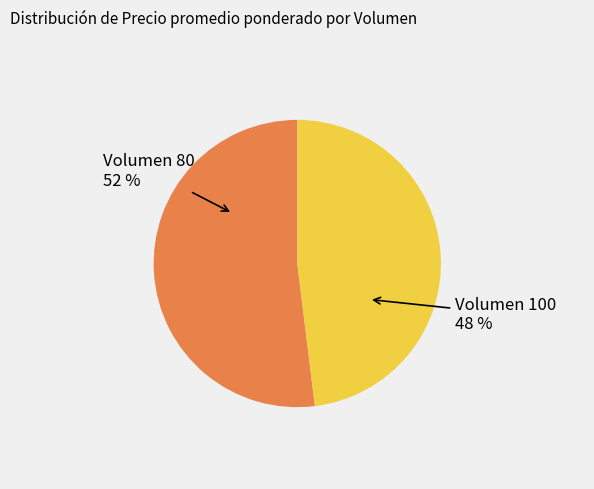

Is there a majority slice in this chart?

Yes